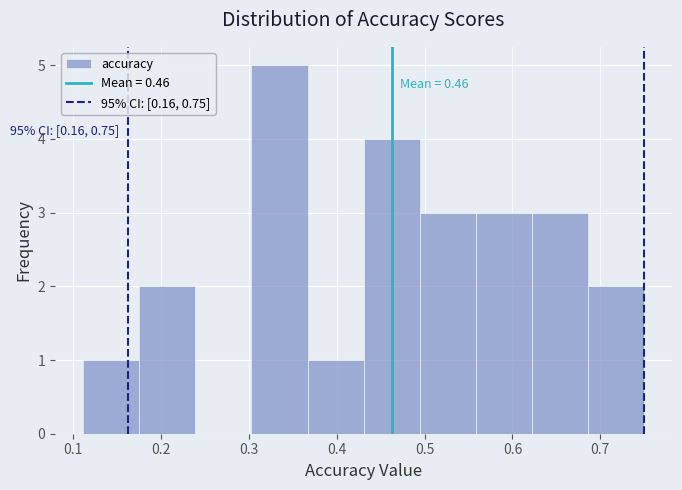

Over which range of the x-axis is the bar tallest?

0.30 to 0.37